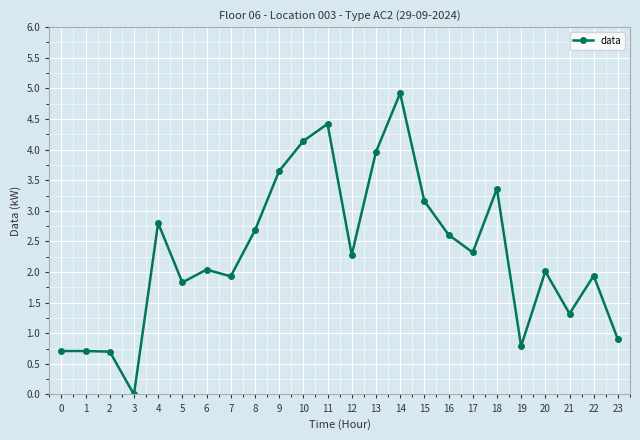

Count the number of data series in this chart.

1